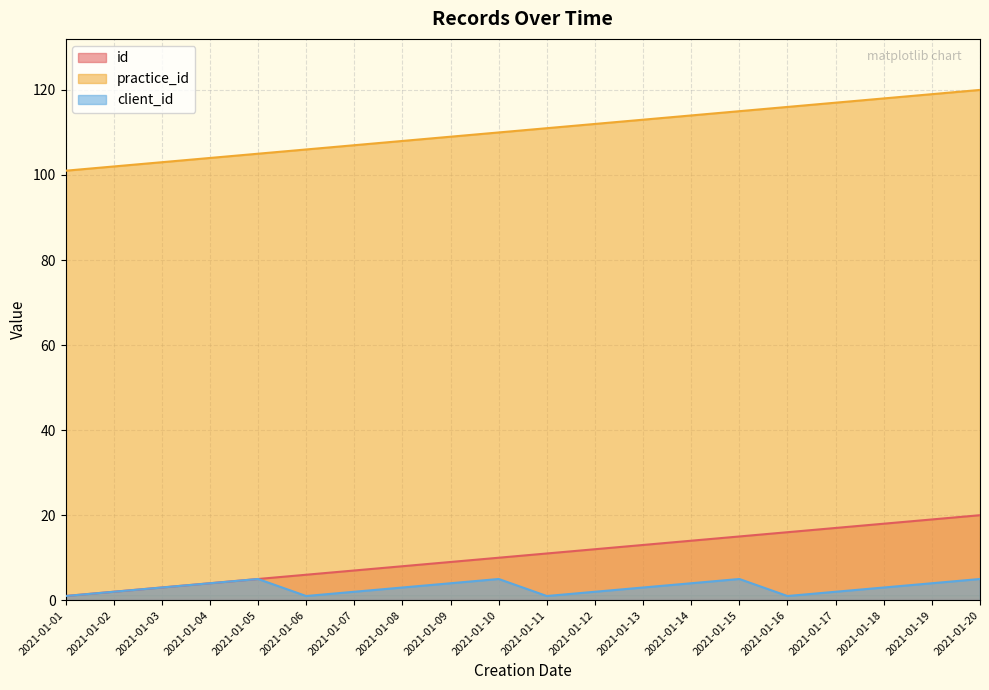

Does the chart display data point markers on the line(s)?

No